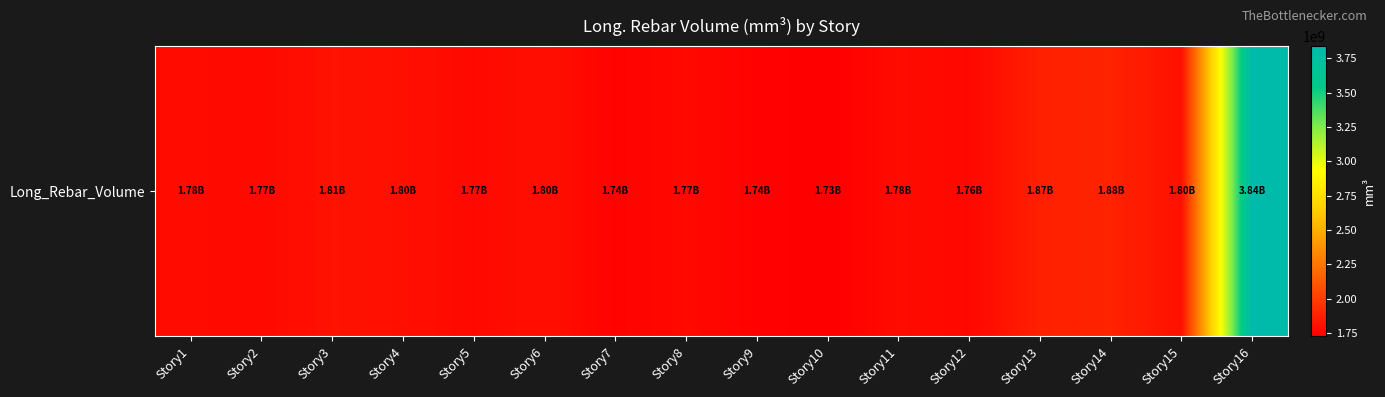

Where is the data nearest to the value 2782704774?

Story14